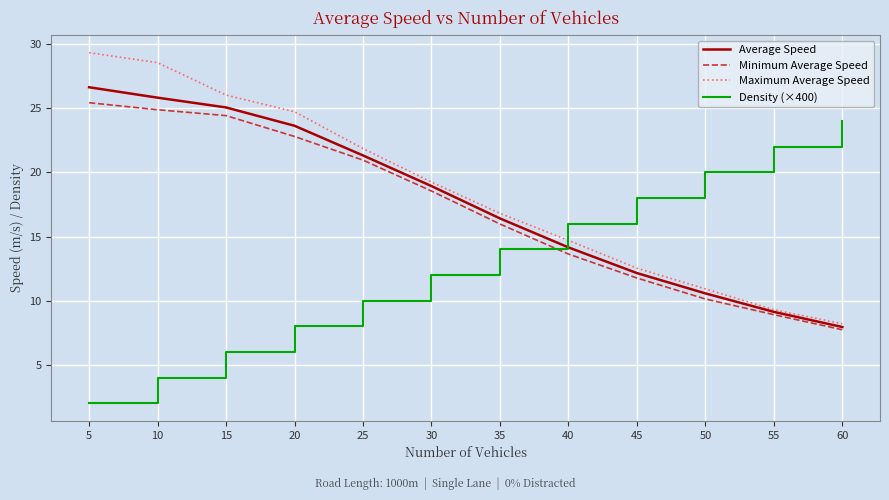

List the series in order of their peak value, highest first.

Maximum Average Speed, Average Speed, Minimum Average Speed, Density (×400)